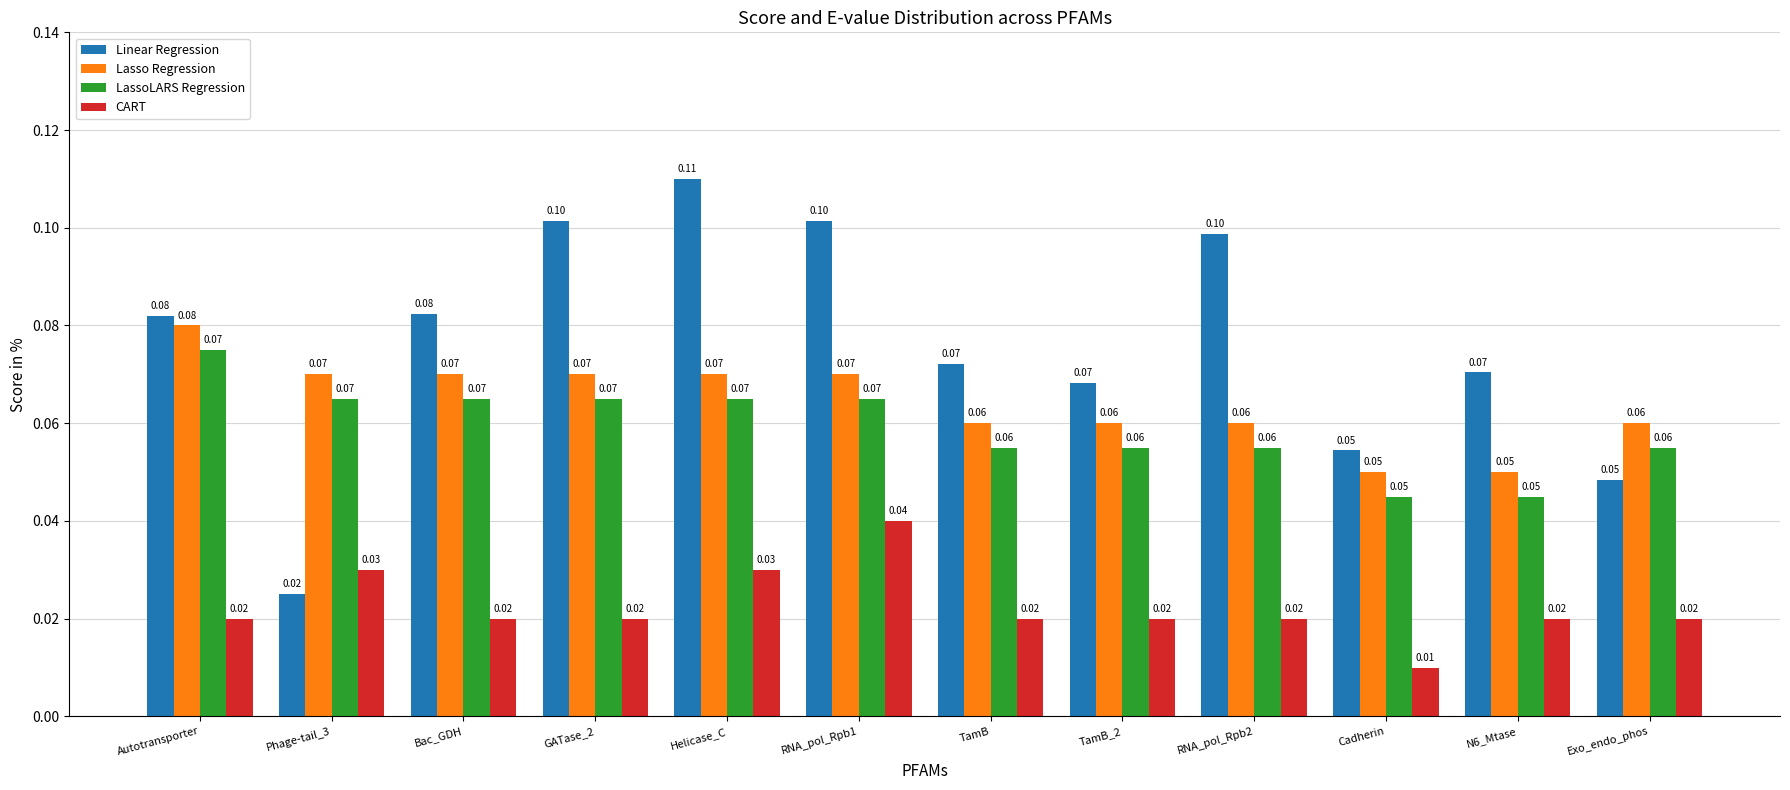

Between N6_Mtase and Exo_endo_phos, which series saw the biggest shift?

Linear Regression